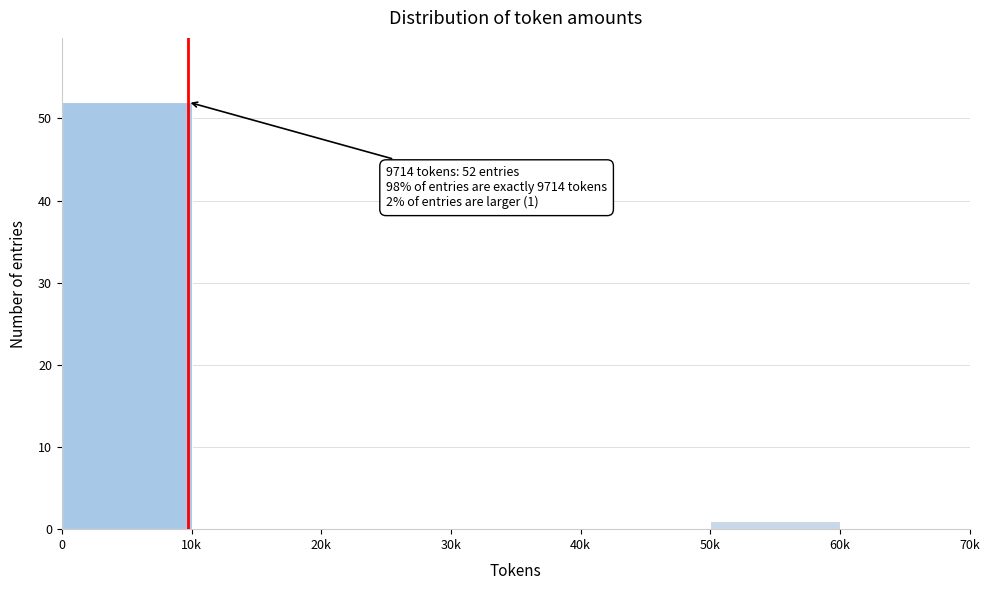

Reading left to right, extract all data points from this chart.

0=52	10k=0	20k=0	30k=0	40k=0	50k=1	60k=0